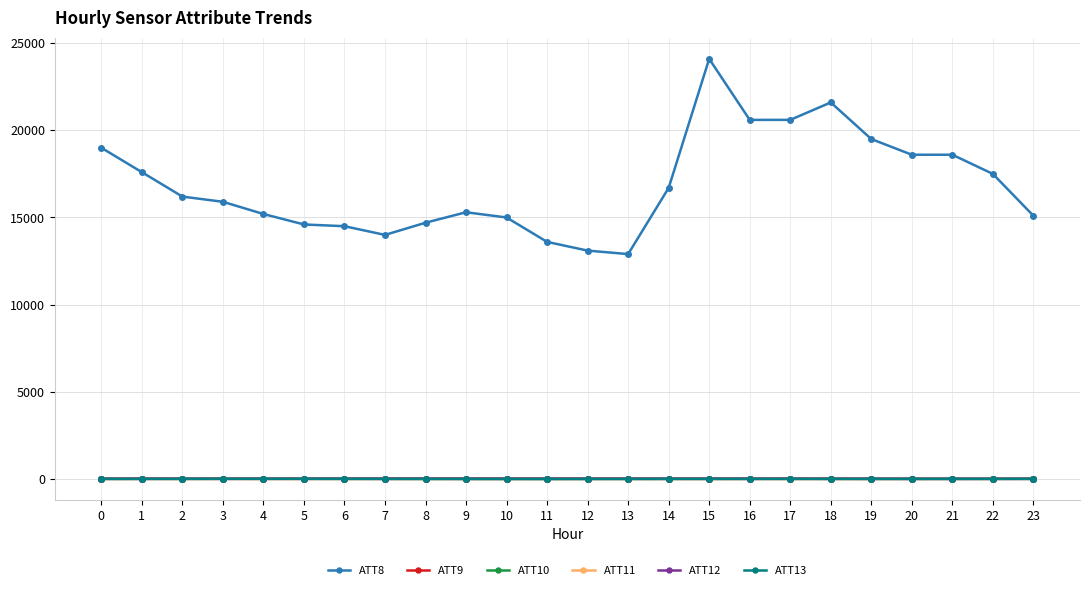

What value does the ATT10 series have at 2?

12.5